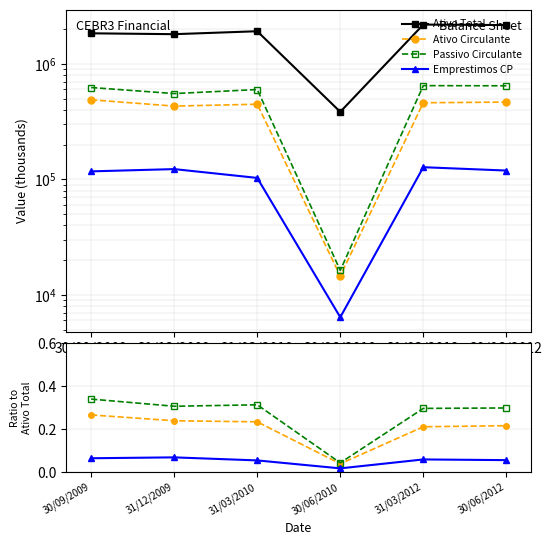

Is this an area chart (filled region under the line)?

No